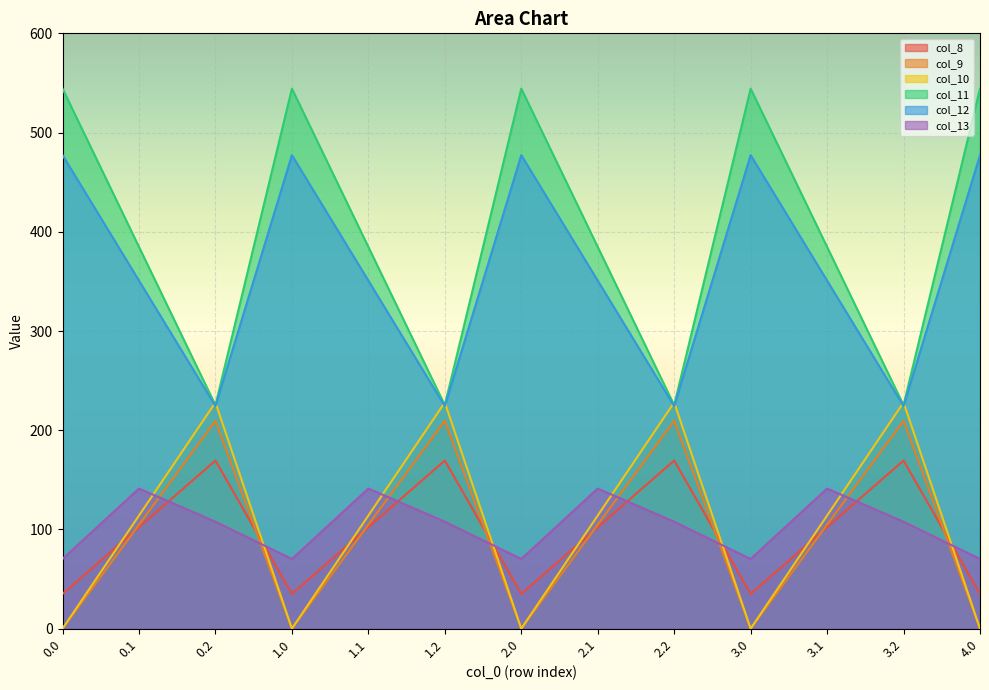

Which has a higher value, 1.1 or 3.1?

1.1